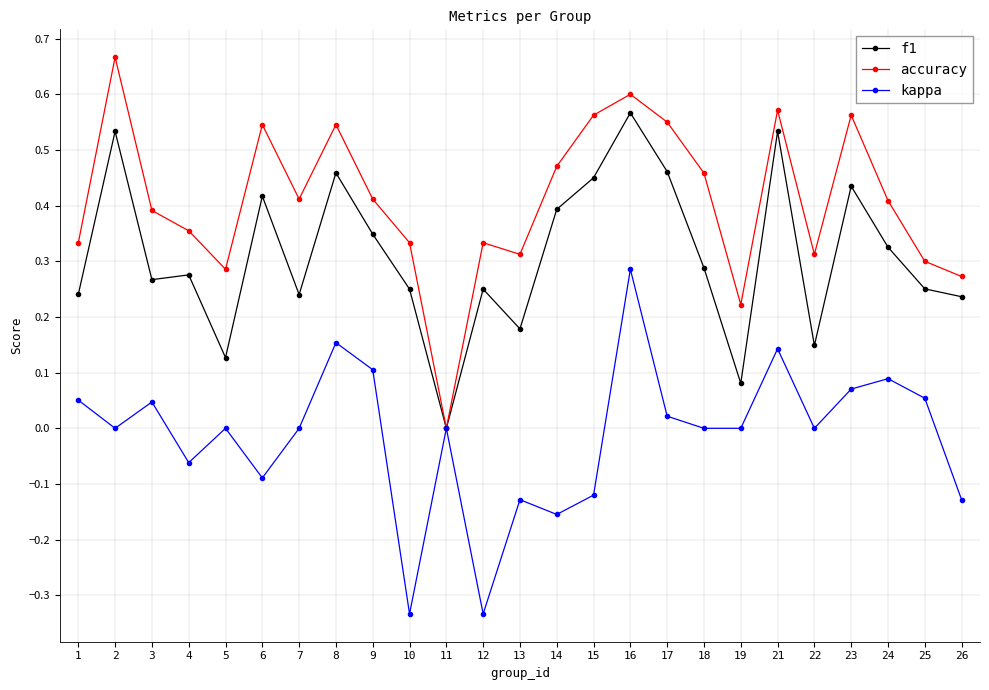

List the series in order of their peak value, highest first.

accuracy, f1, kappa